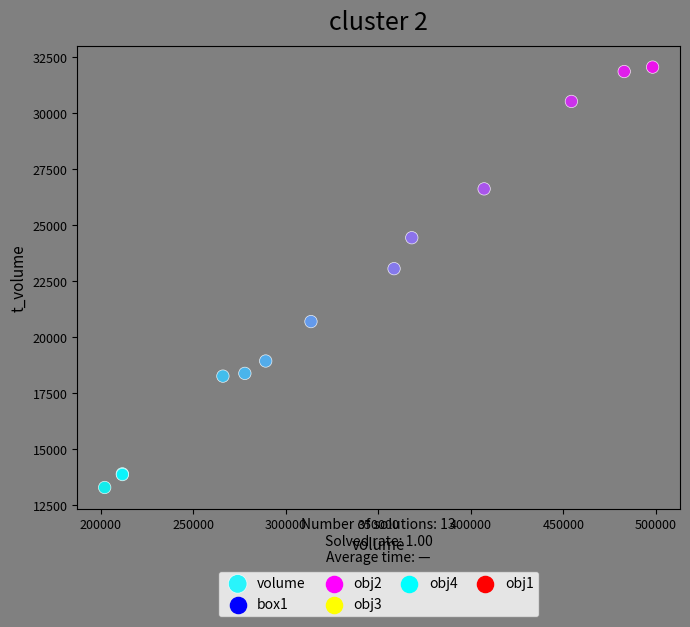

What Y value in the scatter plot is closest to 22672?

23058